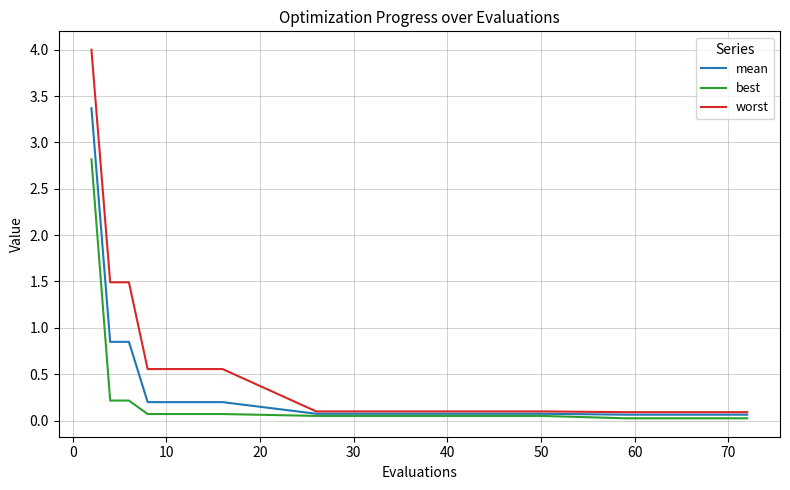

Which series has the widest spread of values?

worst